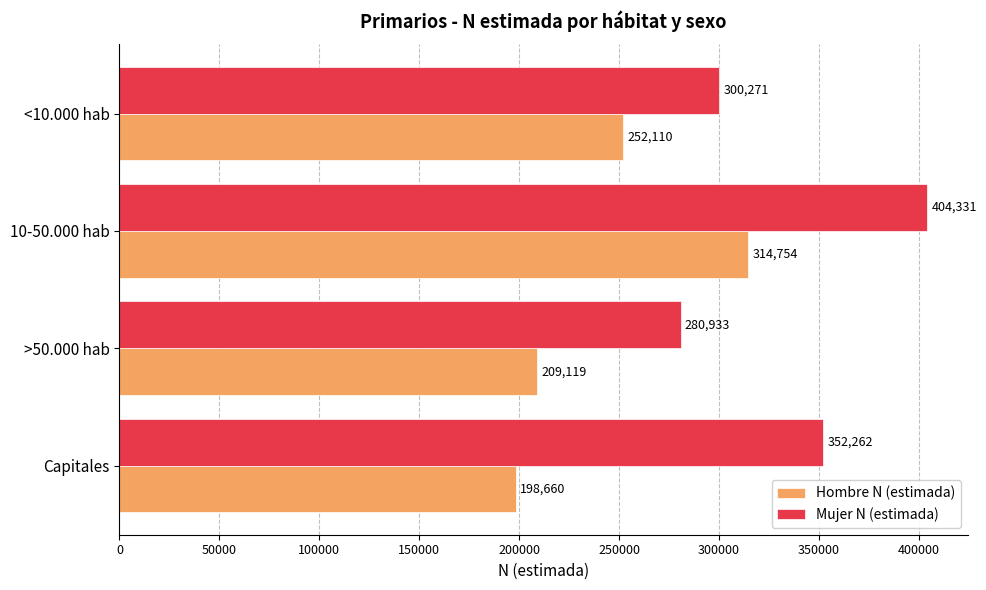

True or false: Mujer N (estimada) has a value of 300271 at <10.000 hab.

True